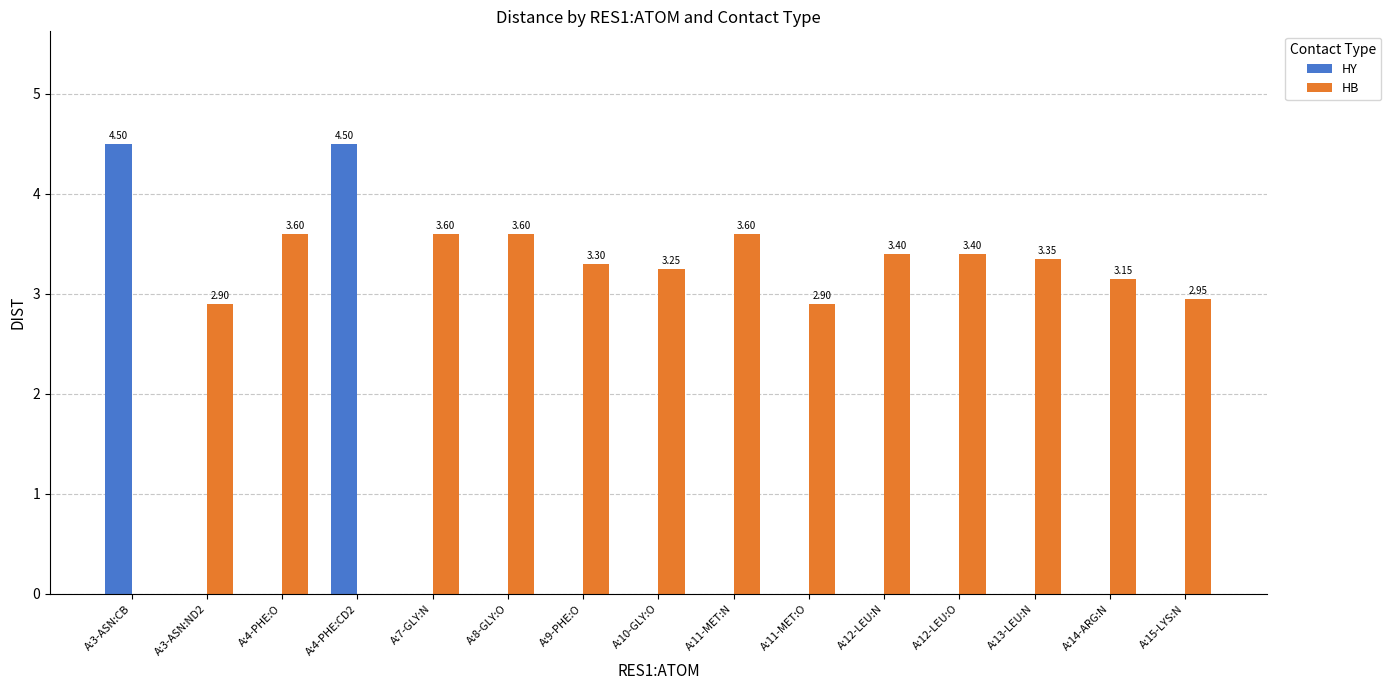

Is the value of HY at A:8-GLY:O greater than the value of HB at A:4-PHE:O?

No